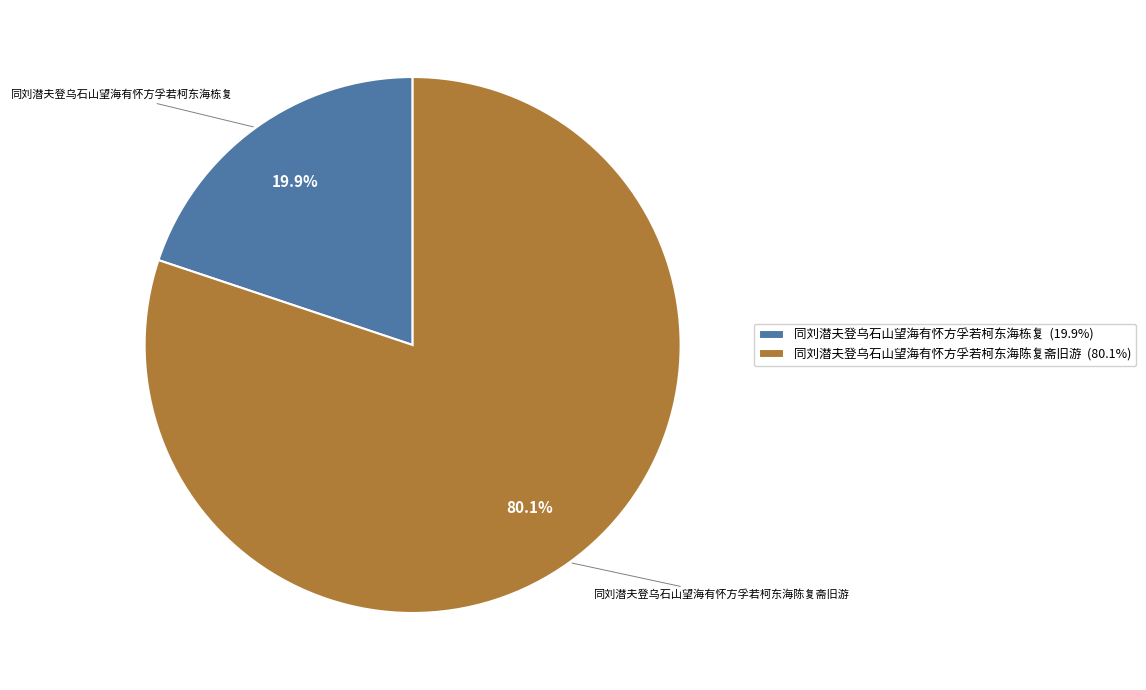

What percentage is the 同刘潜夫登乌石山望海有怀方孚若柯东海陈复斋旧游 slice, to the nearest percent?

80%